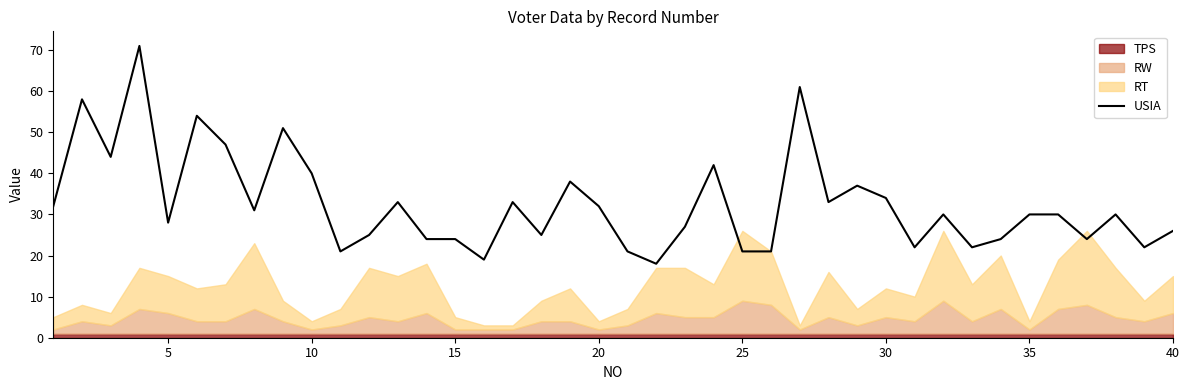

What is the highest value of the USIA series?

71